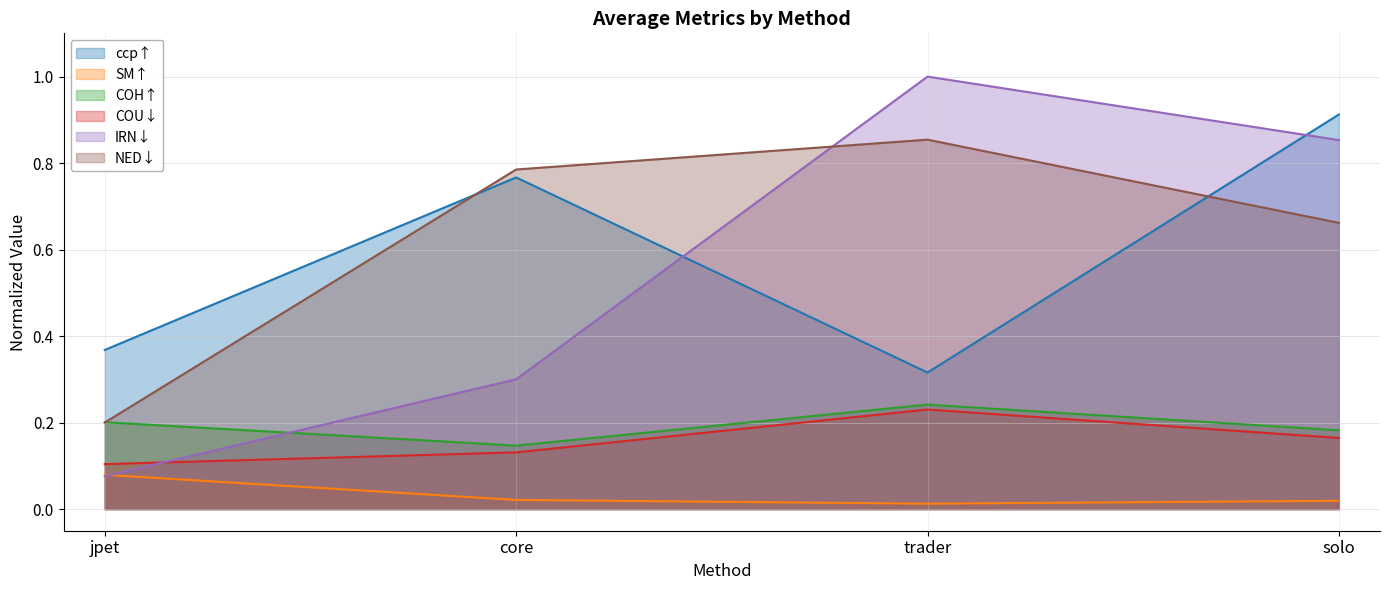

The NED↓ series shows 0.6 at trader. True or false?

False